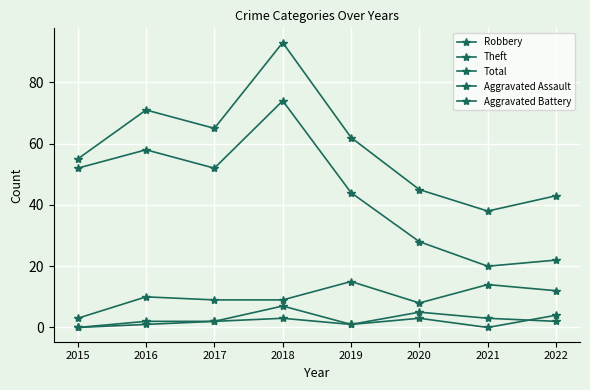

At which category does the chart reach its minimum across all series?

2015